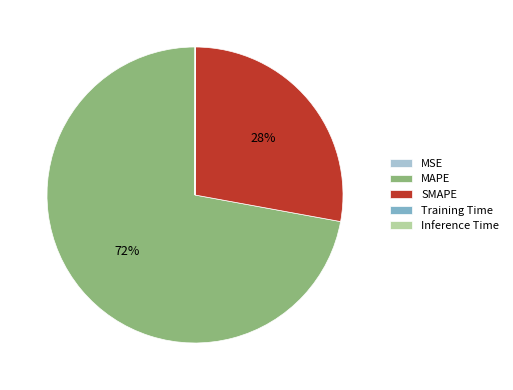

True or false: SMAPE accounts for 28% of the total.

True